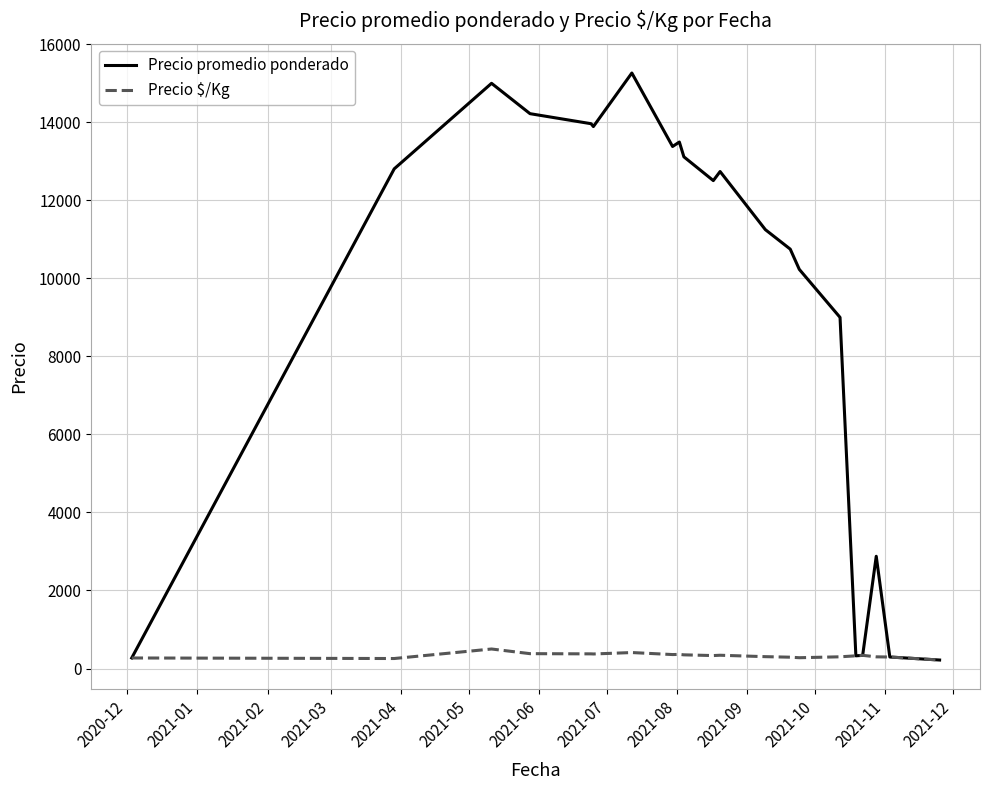

Rank the series by their maximum value, from lowest to highest.

Precio $/Kg, Precio promedio ponderado